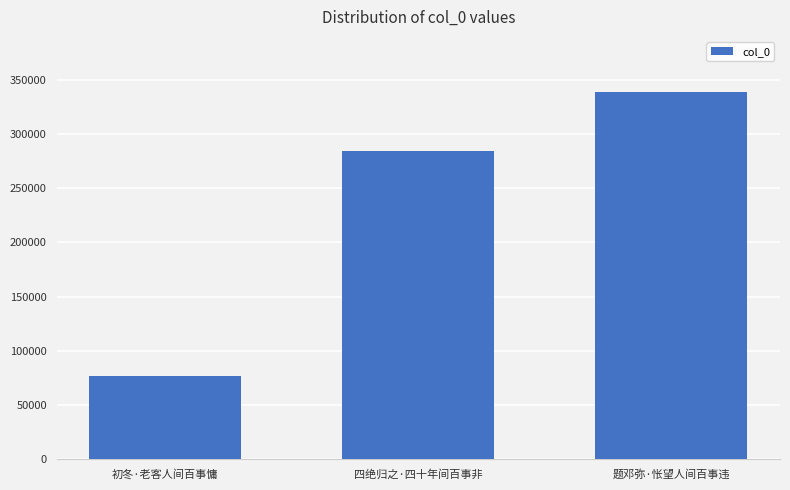

List the labels in order of value, largest first.

题邓弥·怅望人间百事违, 四绝归之·四十年间百事非, 初冬·老客人间百事慵